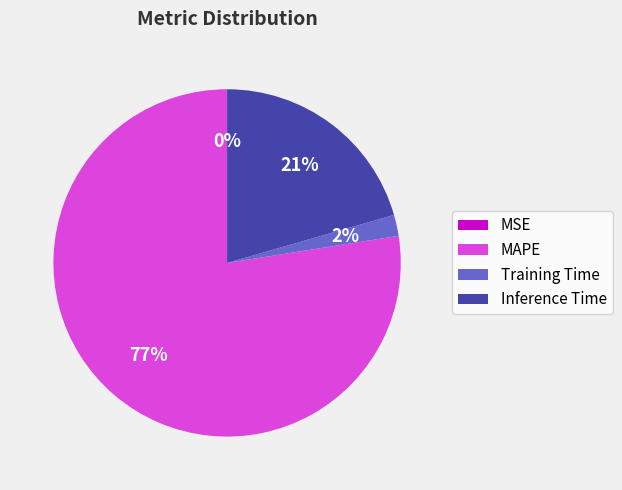

To the nearest percent, what is the difference between the Training Time and Inference Time slice percentages?

19%